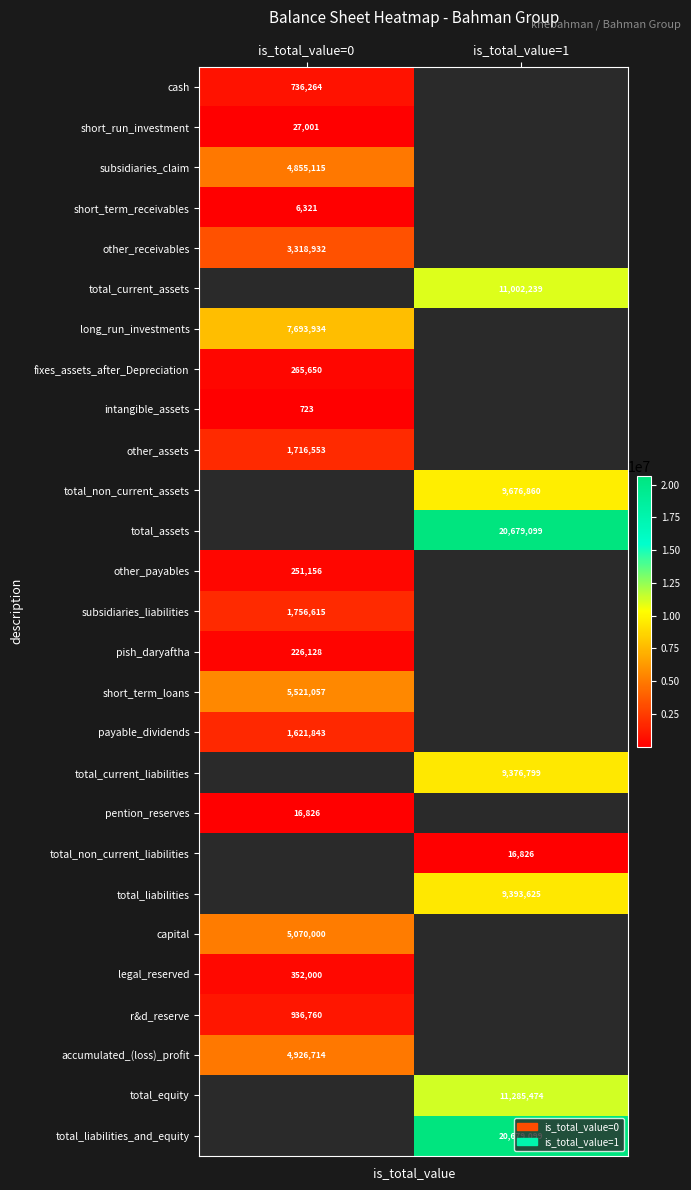

Is it true that total_liabilities_and_equity equals 29902418 at is_total_value=1?

False